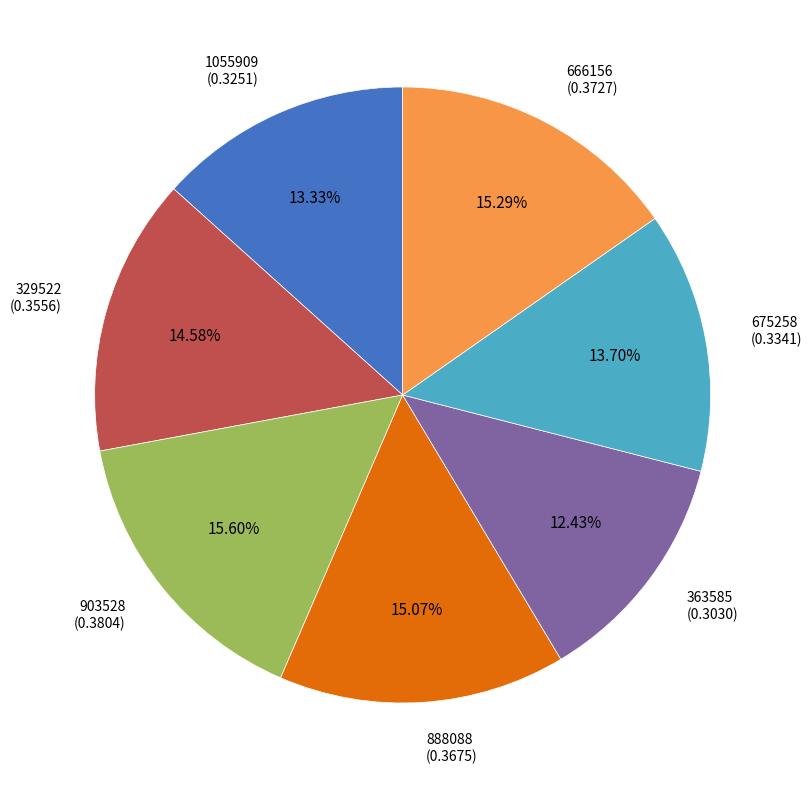

Combined, do 666156 and 888088 account for over 50%?

No